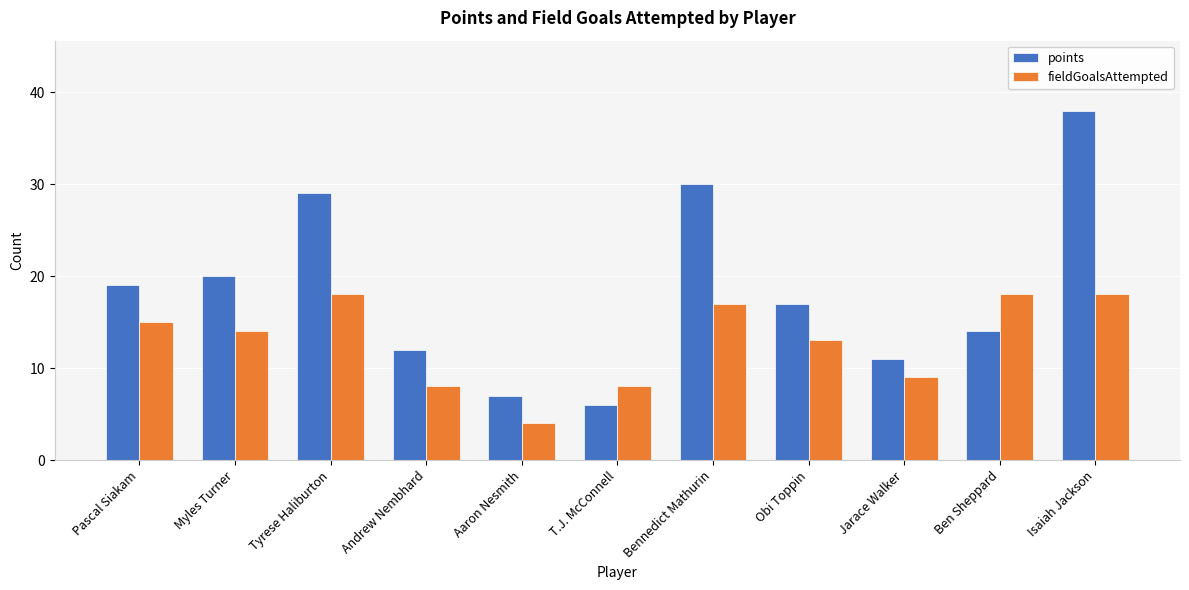

Which series has the widest spread of values?

points